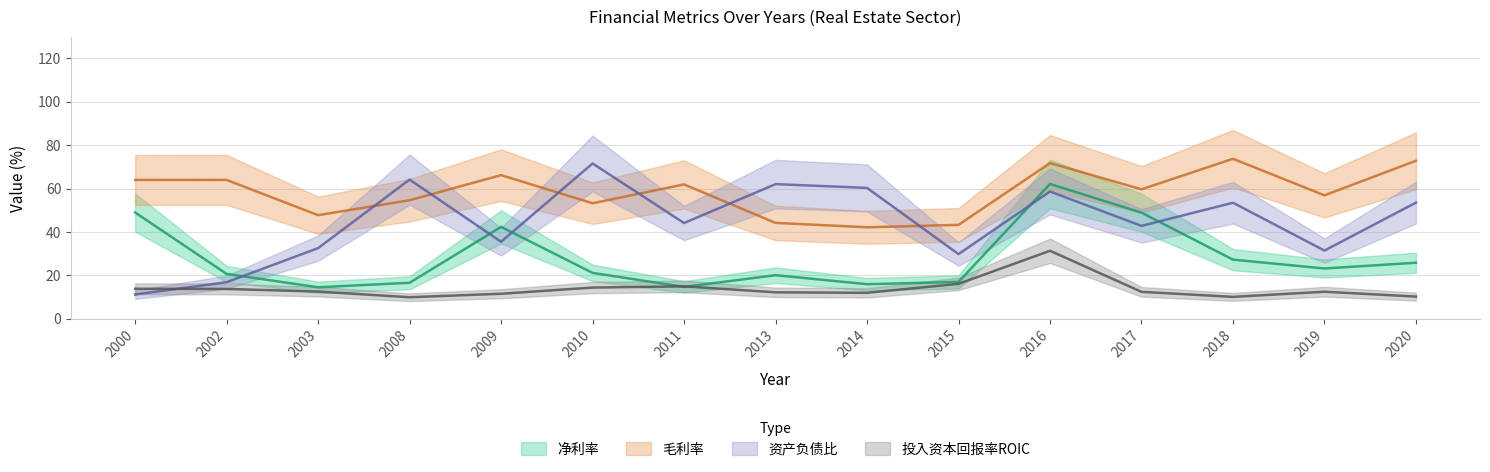

Between 2010 and 2016, which series saw the biggest shift?

净利率